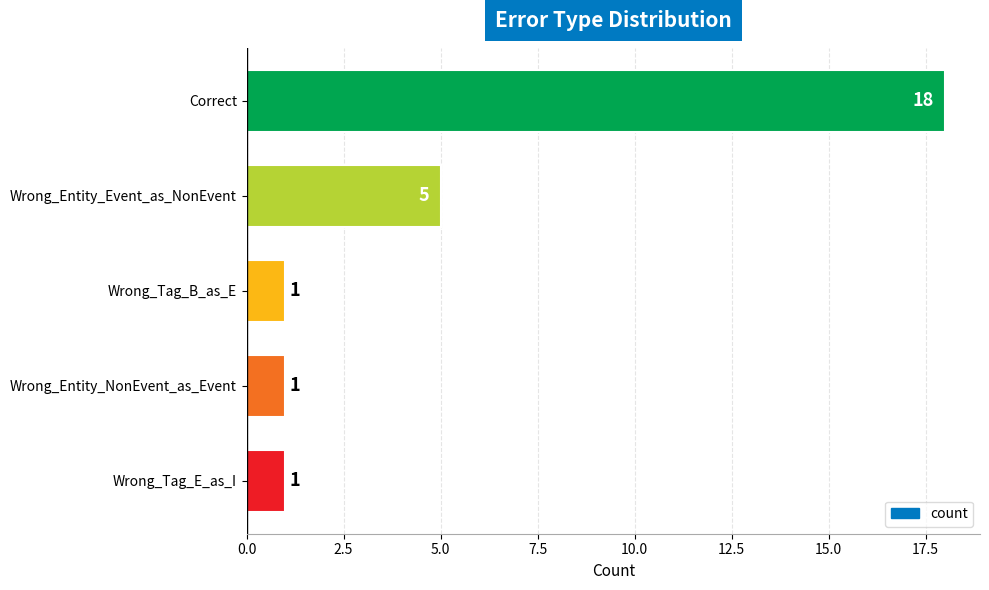

Is it true that the value at Wrong_Entity_Event_as_NonEvent is 5?

True